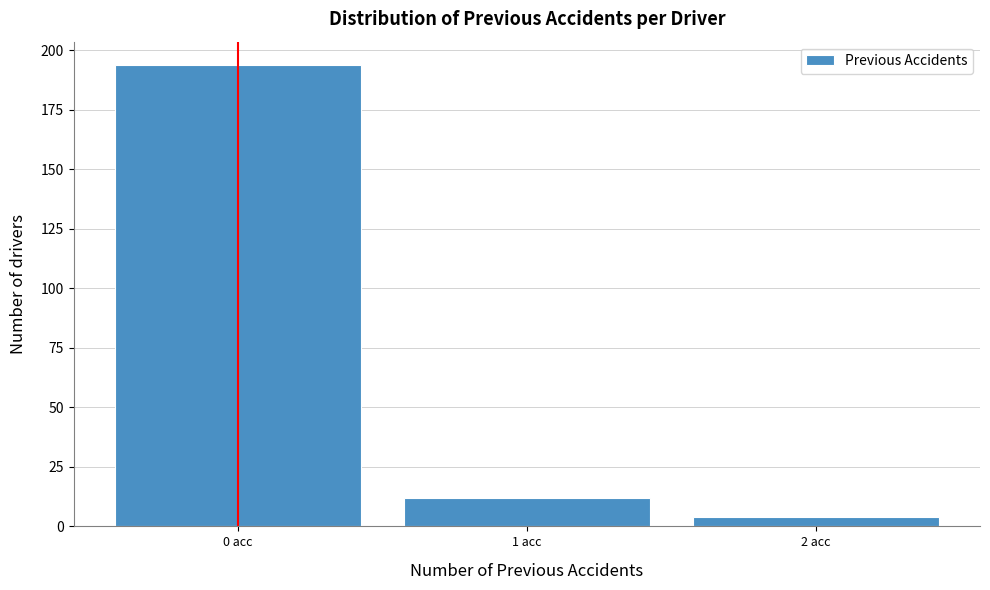

How tall is the bar that spans -0.5 to 0.5 on the x-axis? The values are not printed on the chart, so give them approximately, as read against the axis.

195